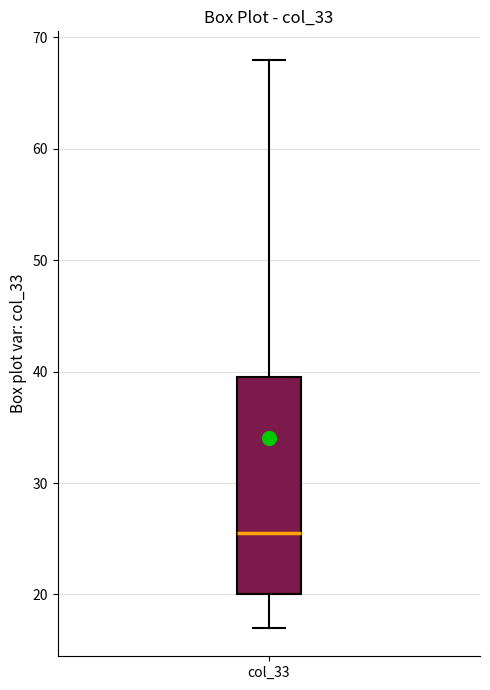

Transcribe this box plot: give where the median line is, the range the box spans, and where the two whiskers end, as read against the y-axis. The values are not printed on the chart, so give them approximately, as read against the axis.

median 26, box 20 to 40, whiskers 17 to 68